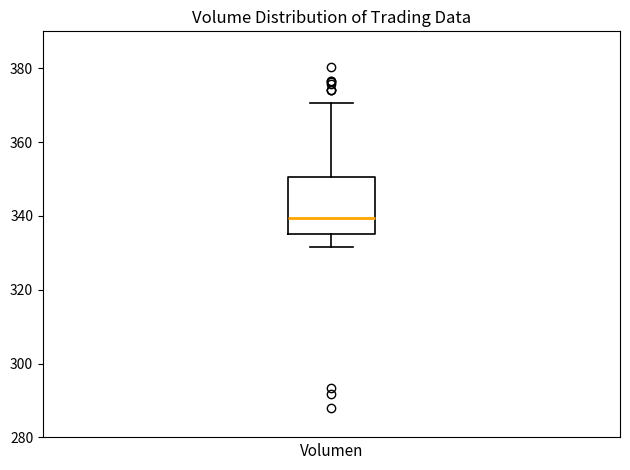

Where does the upper whisker of the box end on the y-axis? The values are not printed on the chart, so give them approximately, as read against the axis.

370